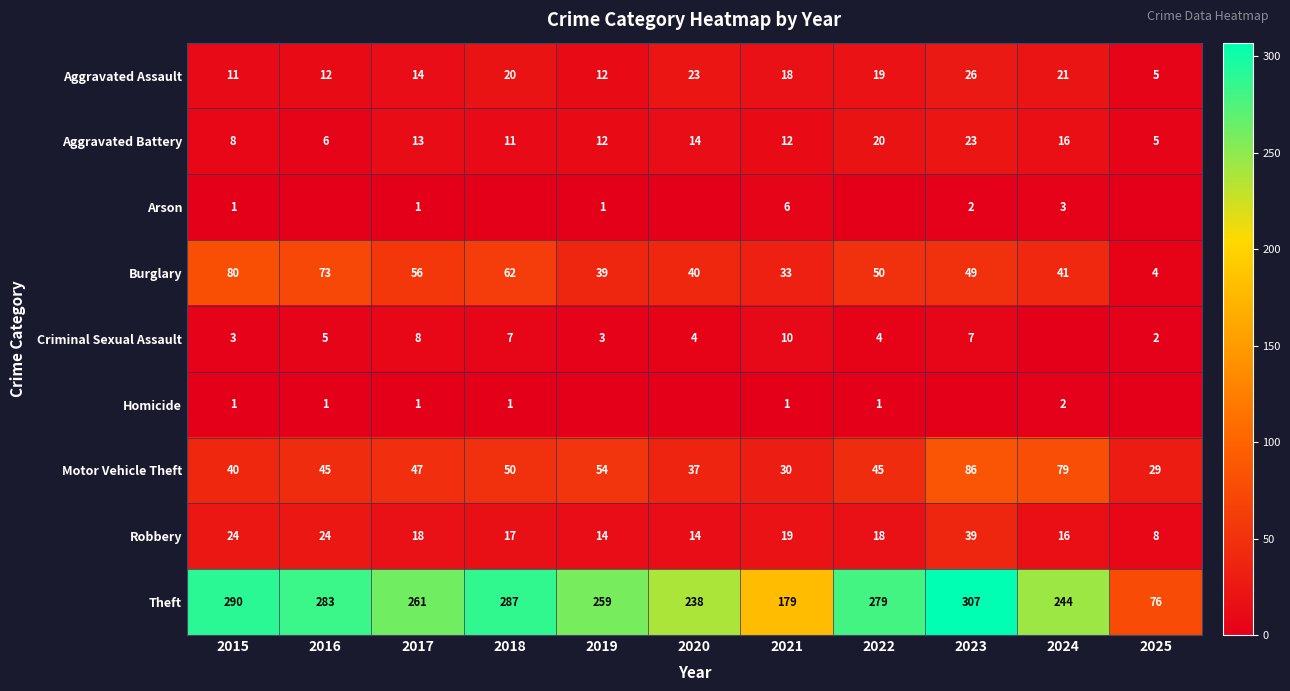

What is the sum of all Aggravated Assault values?

181